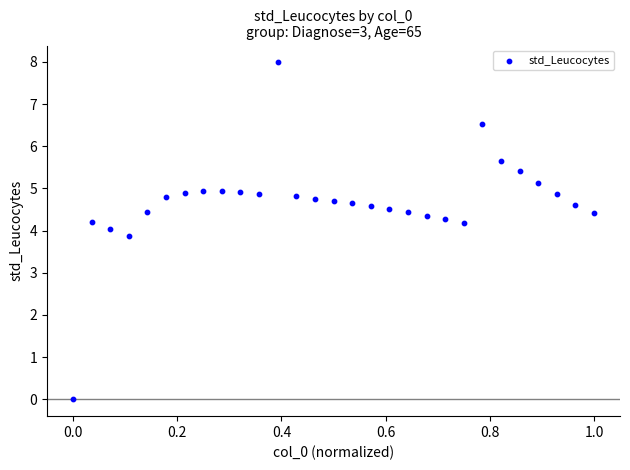

What is the range of X values (max minus min)?

1.0